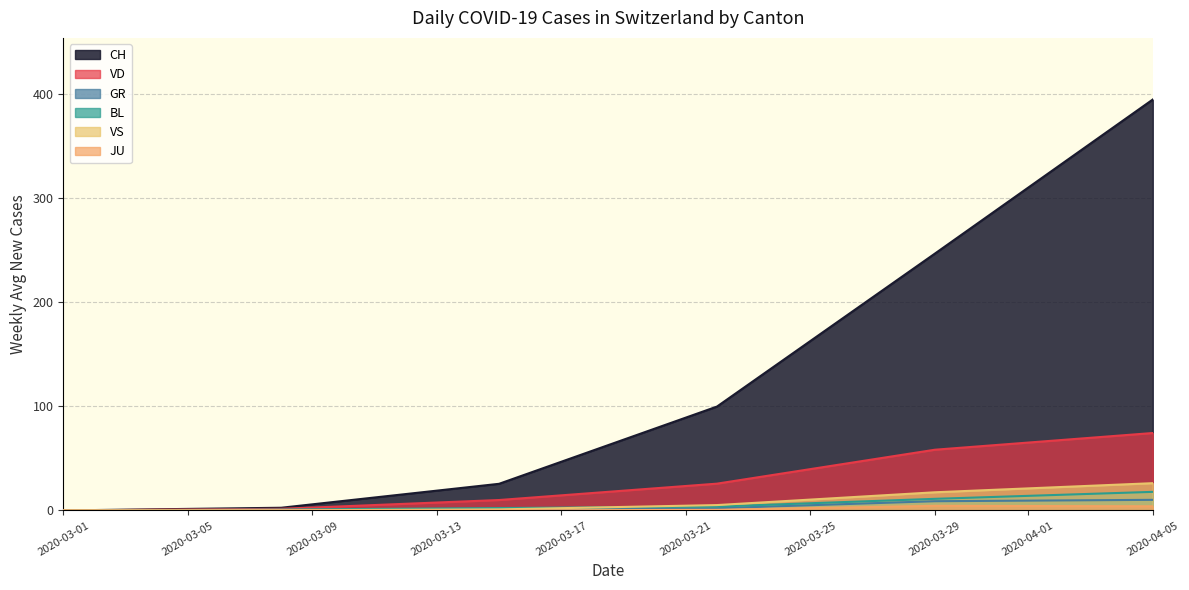

The VD series shows 32.9 at 2020-03-29. True or false?

False